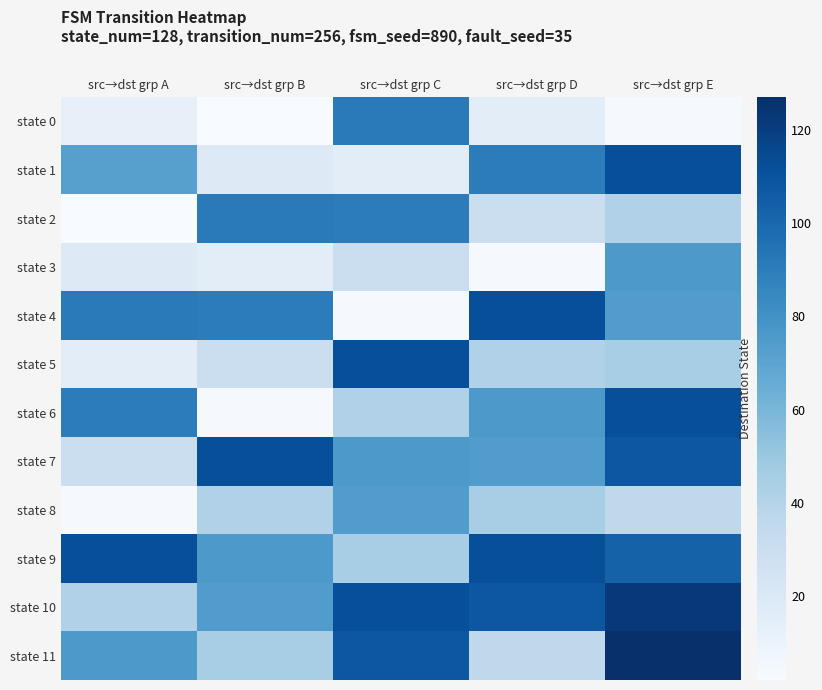

What is the maximum value shown in the chart?

127